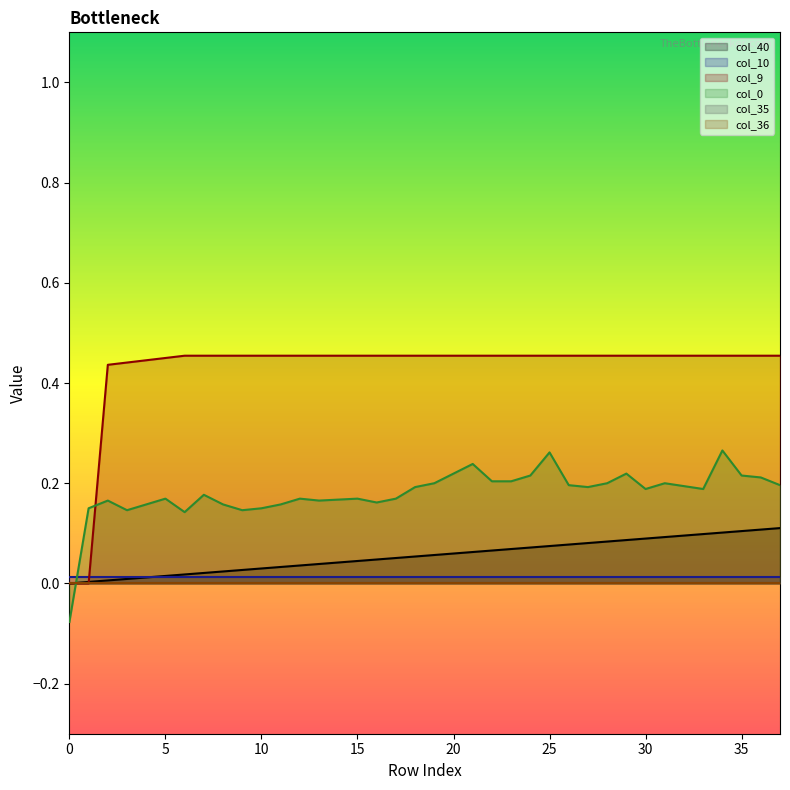

Reading left to right, what are all the values shown in this chart?

col_40: 0.0	0.0	0.0	0.0	0.0	0.0	0.0	0.0	0.0	0.0	0.0	0.0	0.0	0.0	0.0	0.0	0.0	0.1	0.1	0.1	0.1	0.1	0.1	0.1	0.1	0.1	0.1	0.1	0.1	0.1	0.1	0.1	0.1	0.1	0.1	0.1	0.1	0.1
col_9: 0.0	0.0	0.4	0.4	0.4	0.4	0.5	0.5	0.5	0.5	0.5	0.5	0.5	0.5	0.5	0.5	0.5	0.5	0.5	0.5	0.5	0.5	0.5	0.5	0.5	0.5	0.5	0.5	0.5	0.5	0.5	0.5	0.5	0.5	0.5	0.5	0.5	0.5
col_0: -0.1	0.2	0.2	0.1	0.2	0.2	0.1	0.2	0.2	0.1	0.2	0.2	0.2	0.2	0.2	0.2	0.2	0.2	0.2	0.2	0.2	0.2	0.2	0.2	0.2	0.3	0.2	0.2	0.2	0.2	0.2	0.2	0.2	0.2	0.3	0.2	0.2	0.2